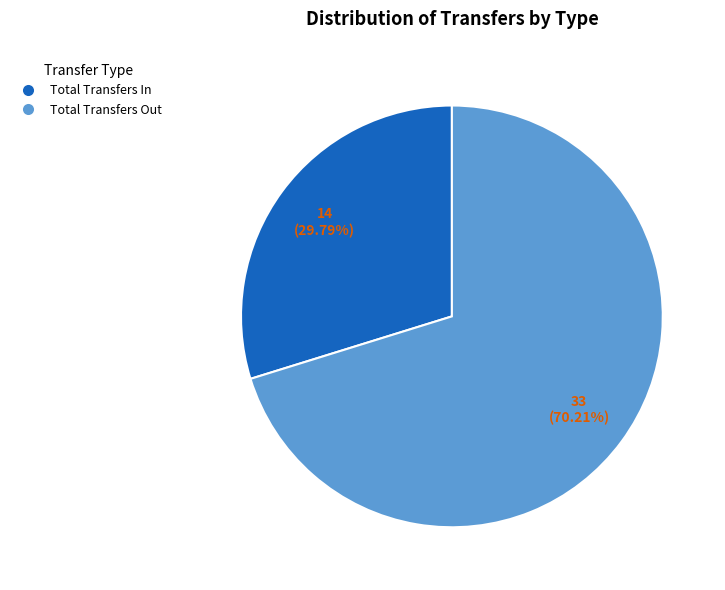

Rank the categories by value from highest to lowest.

Total Transfers Out, Total Transfers In